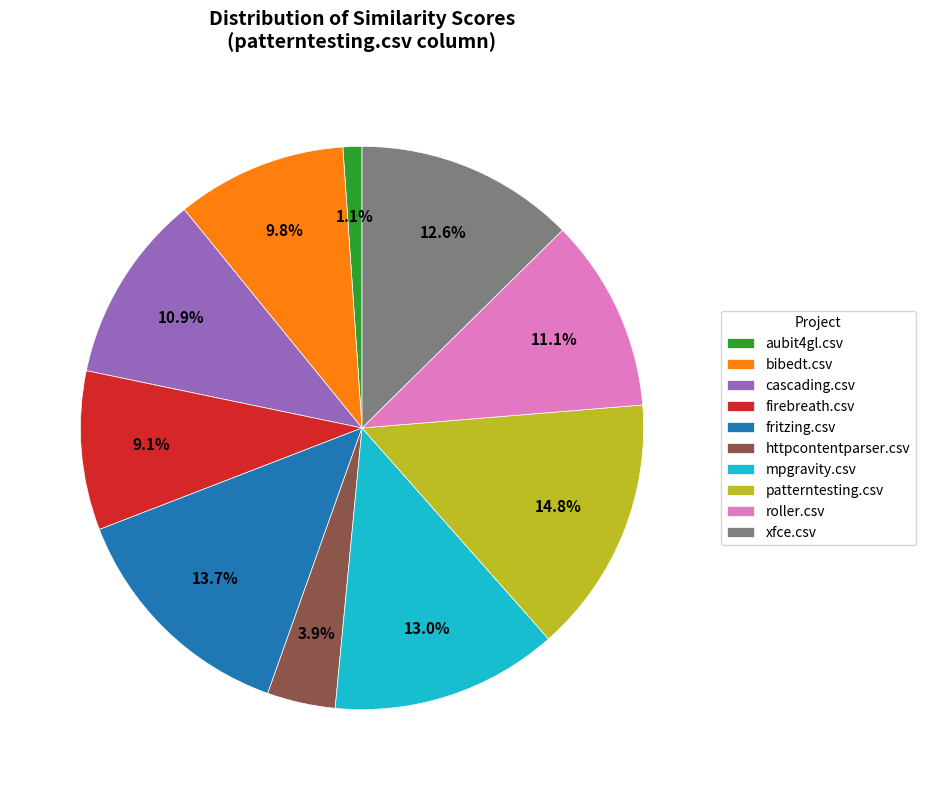

To the nearest percent, what percentage of the pie is xfce.csv?

13%